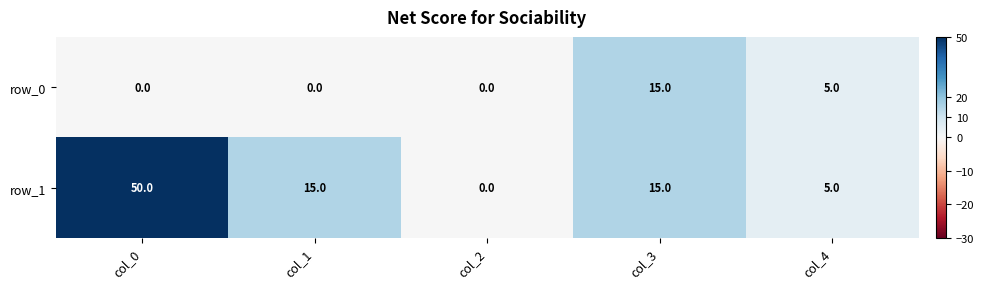

How many values in the row_0 series exceed 0?

2